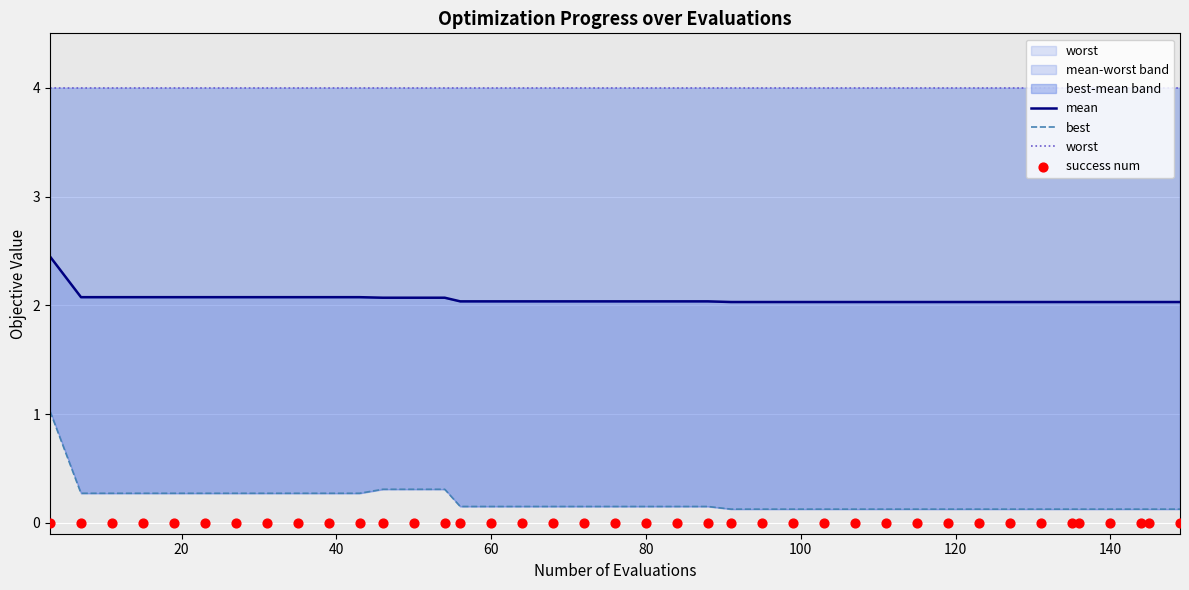

Which series reaches the minimum Y coordinate?

success num